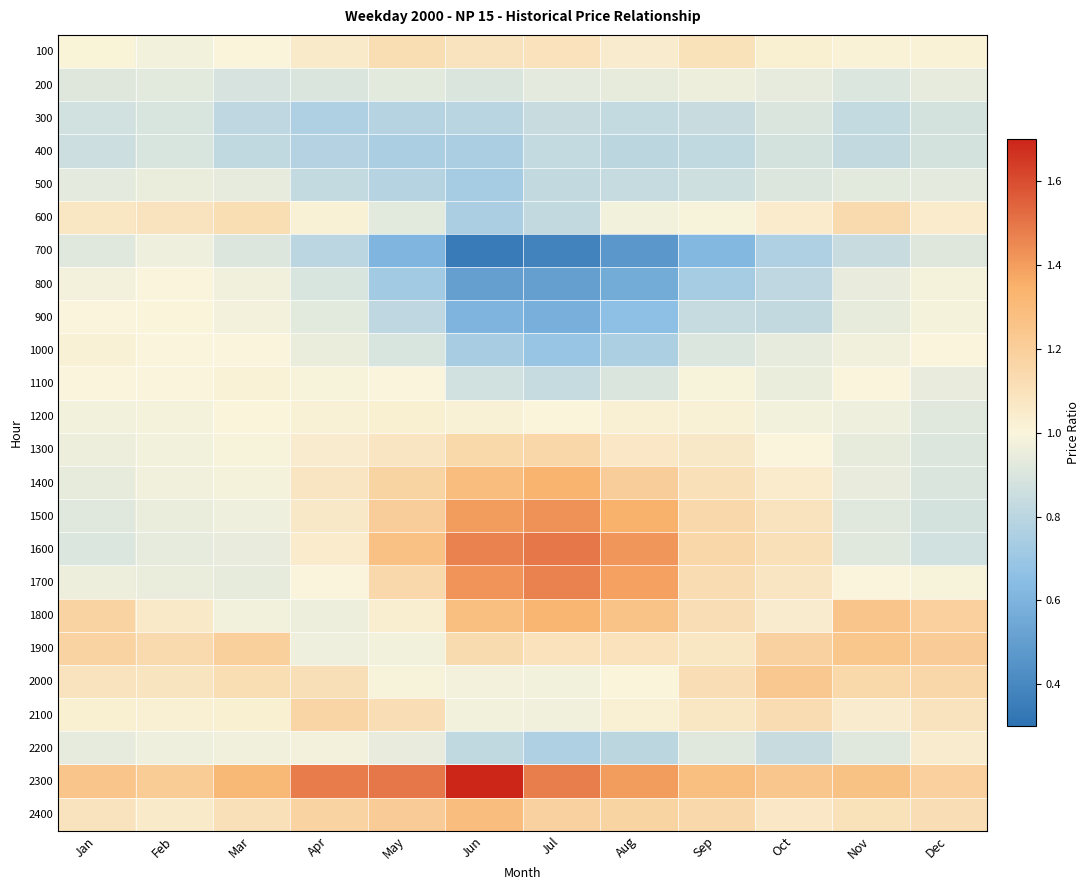

What is the spread (max minus min) of values at Sep?

0.7